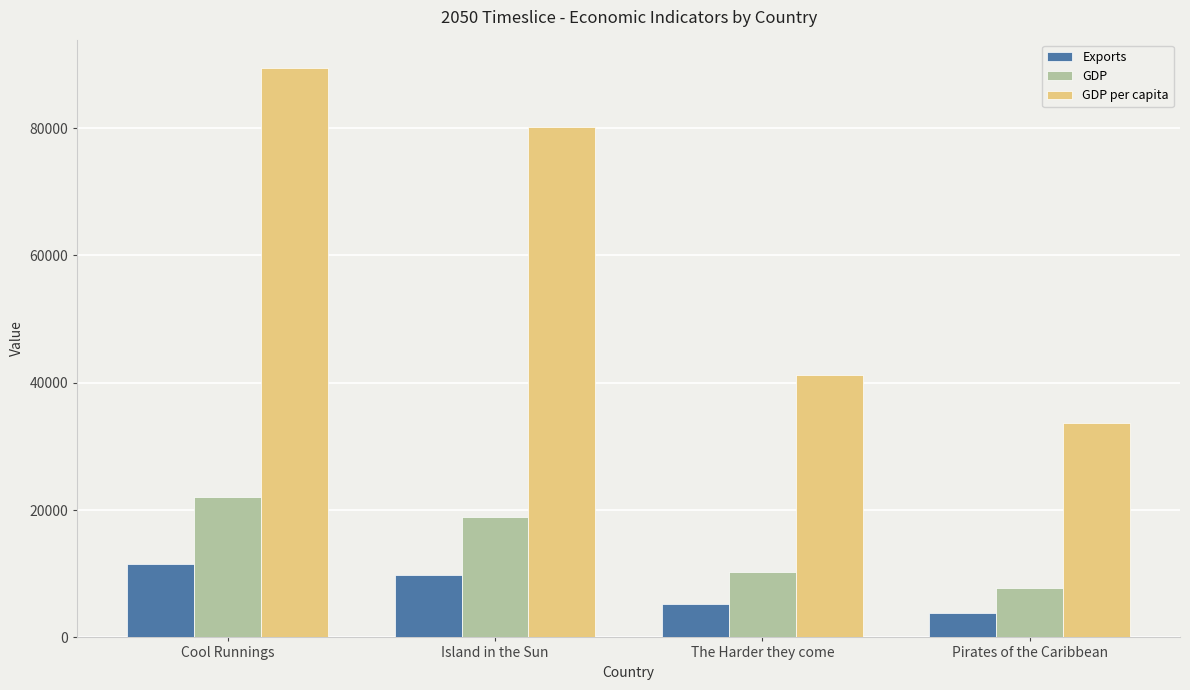

How many groups of bars are there?

4